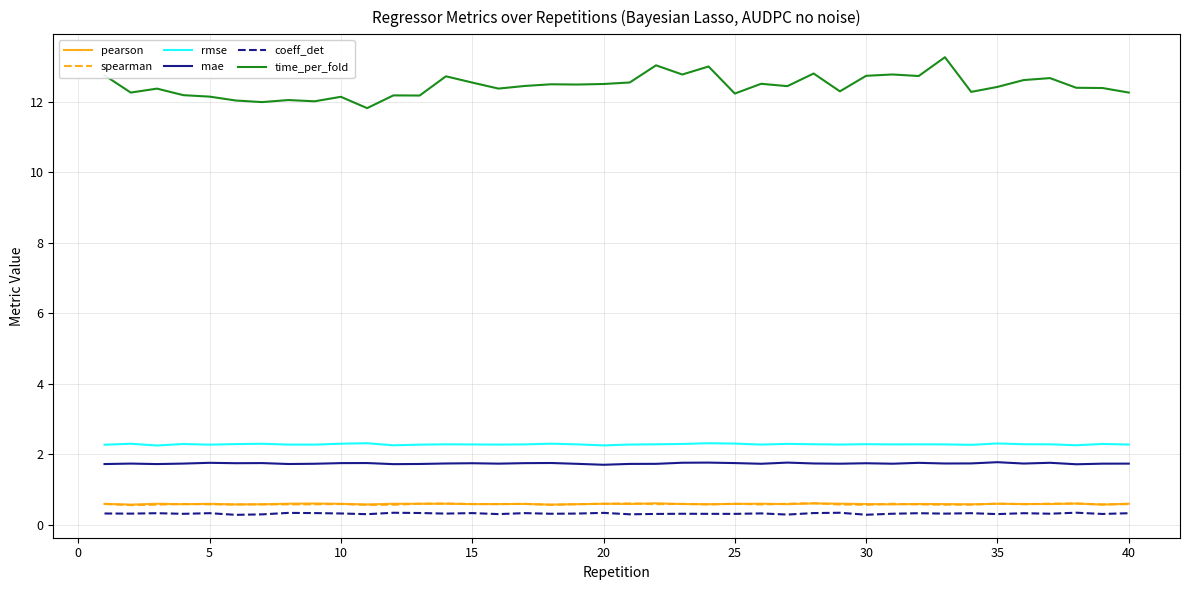

Which series has the largest total across all categories?

time_per_fold